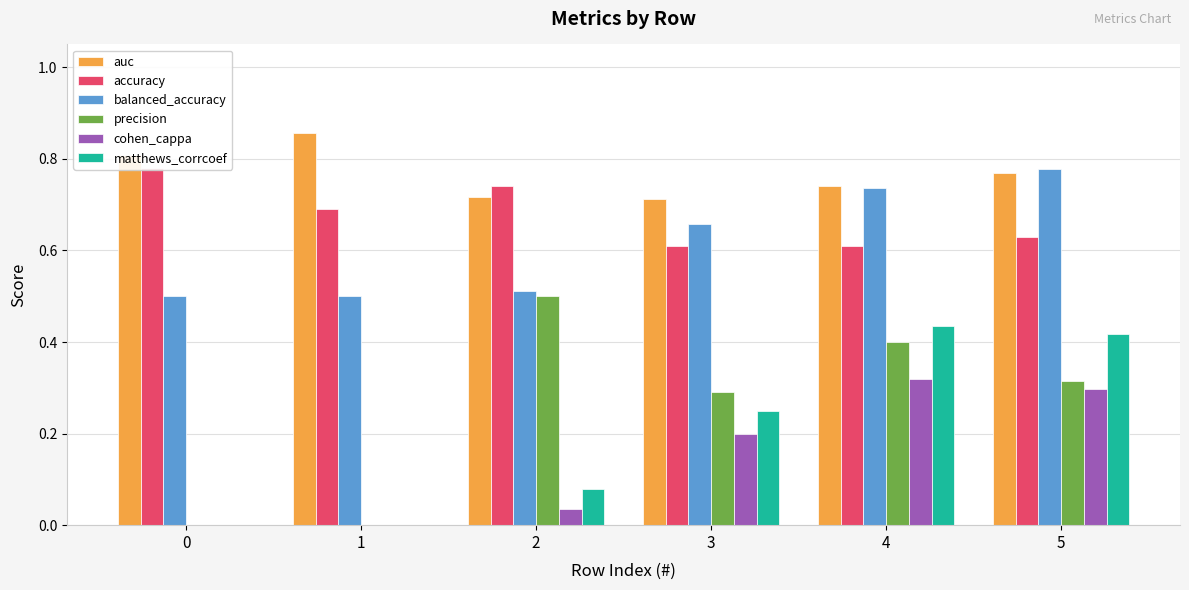

What are all the series names shown in the legend?

auc, accuracy, balanced_accuracy, precision, cohen_cappa, matthews_corrcoef